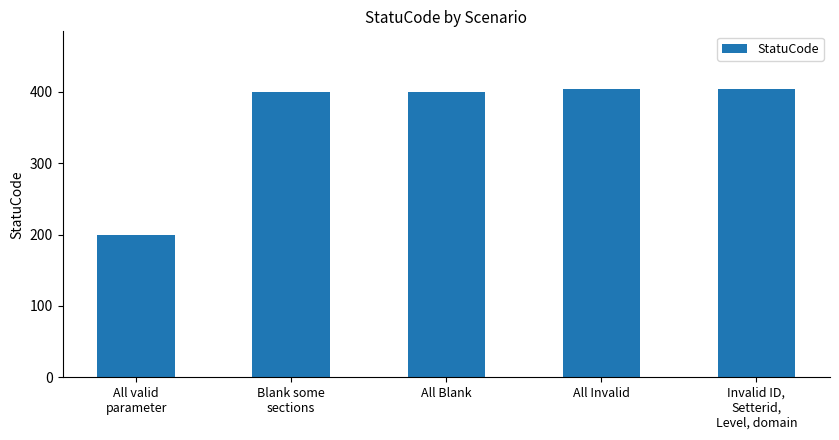

What is the sum of all values?

1808